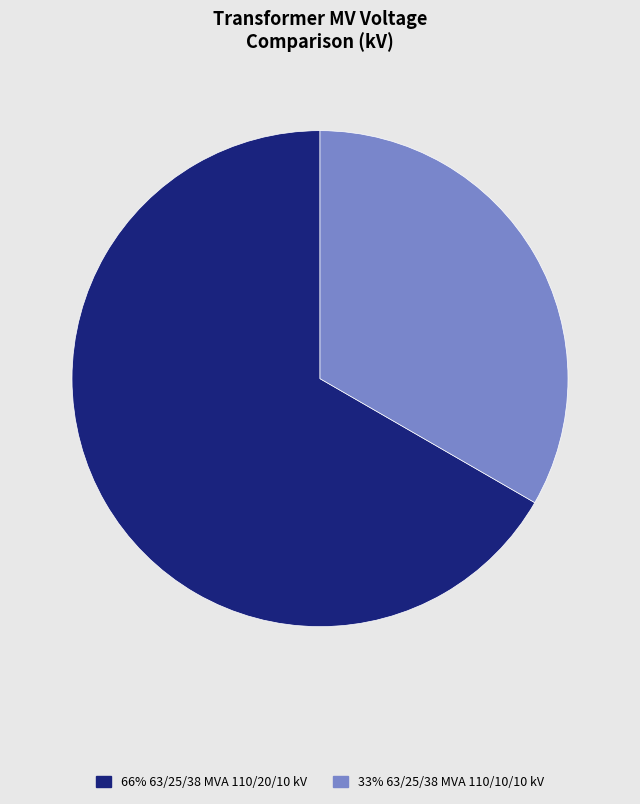

Is there a majority slice in this chart?

Yes